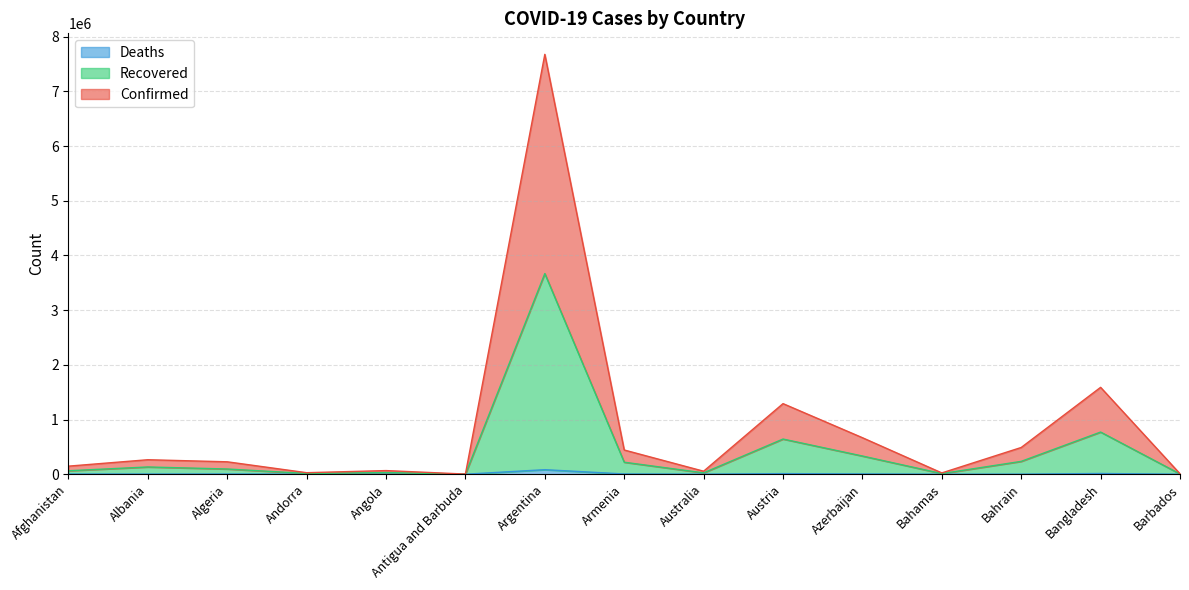

Count the number of categories in the chart.

15